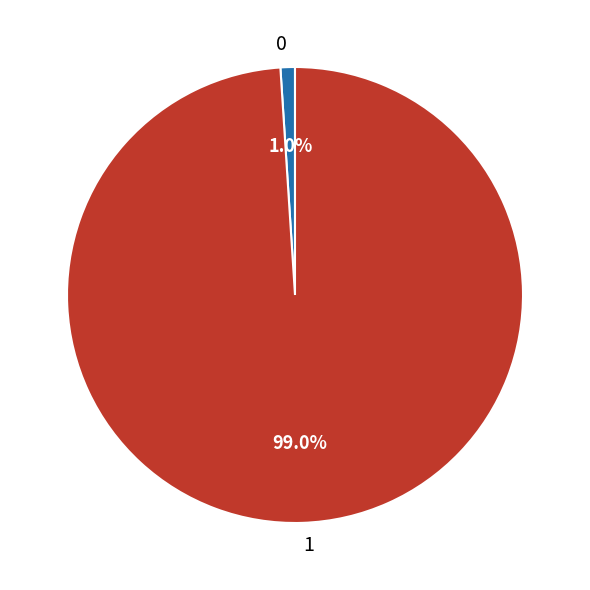

How many slices are in this pie chart?

2